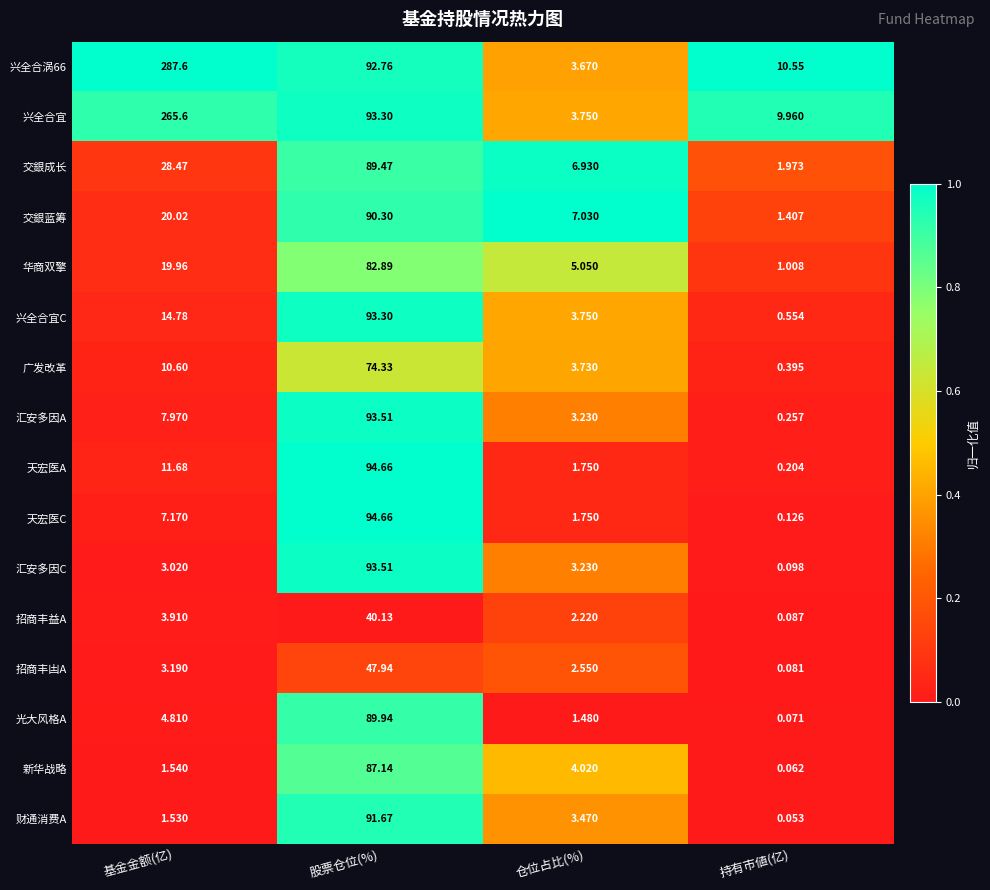

At which category does the chart reach its peak across all series?

基金金额(亿)